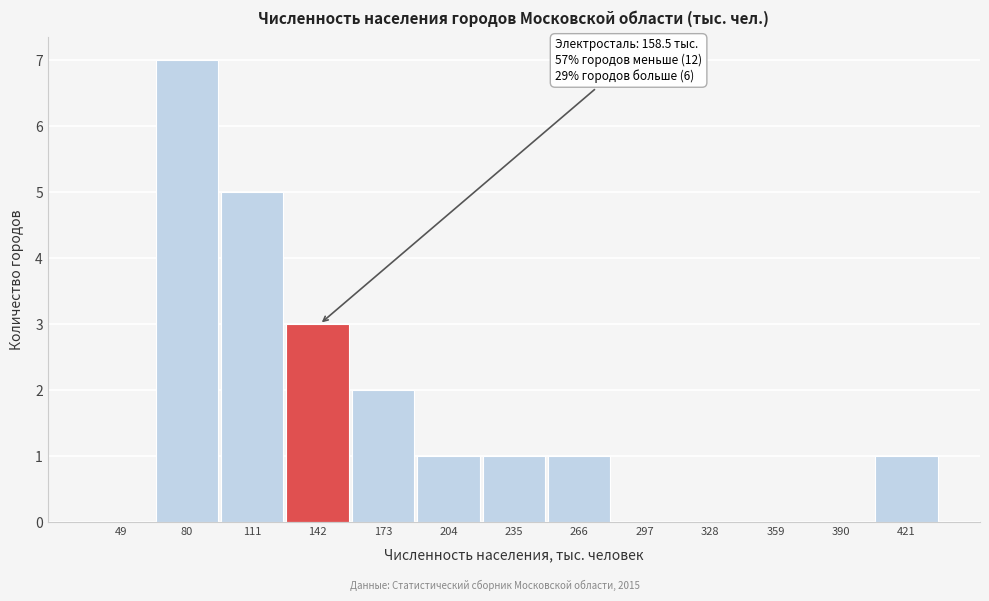

Reading right to left, extract all data points from this chart.

421=1	390=0	359=0	328=0	297=0	266=1	235=1	204=1	173=2	142=3	111=5	80=7	49=0